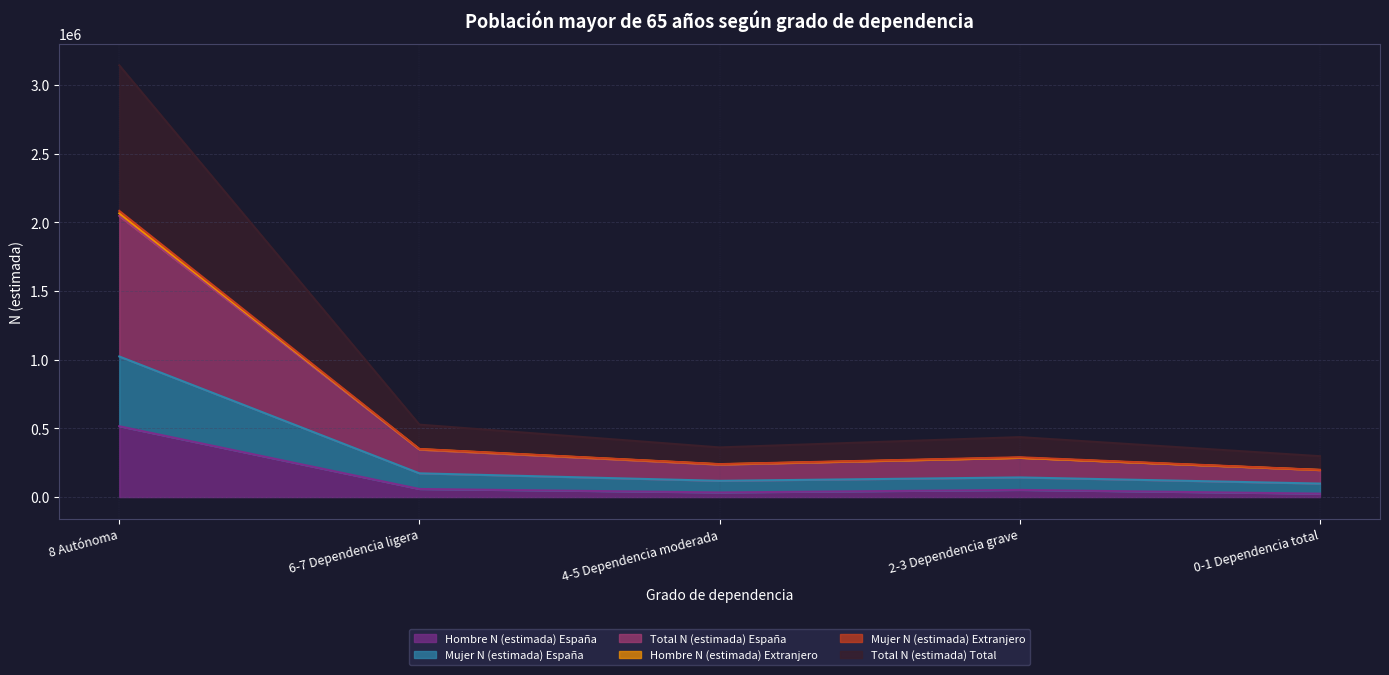

At how many categories does at least one series exceed 1087160?

1